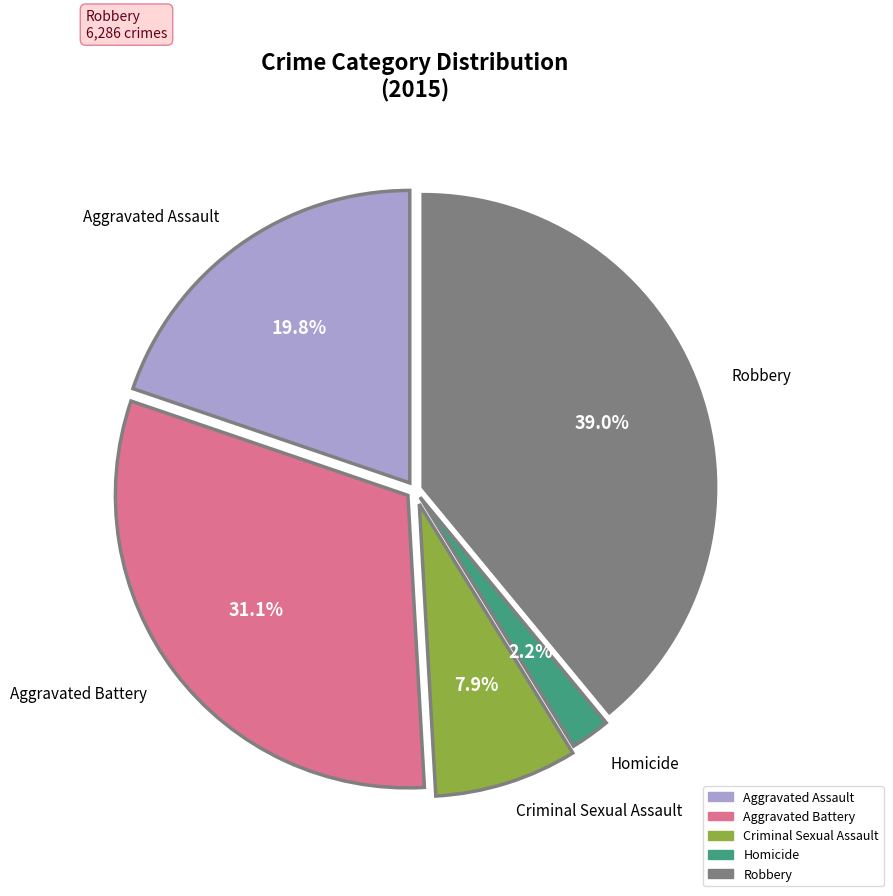

Approximately how many times larger is the value at Aggravated Assault compared to Criminal Sexual Assault?

2.5